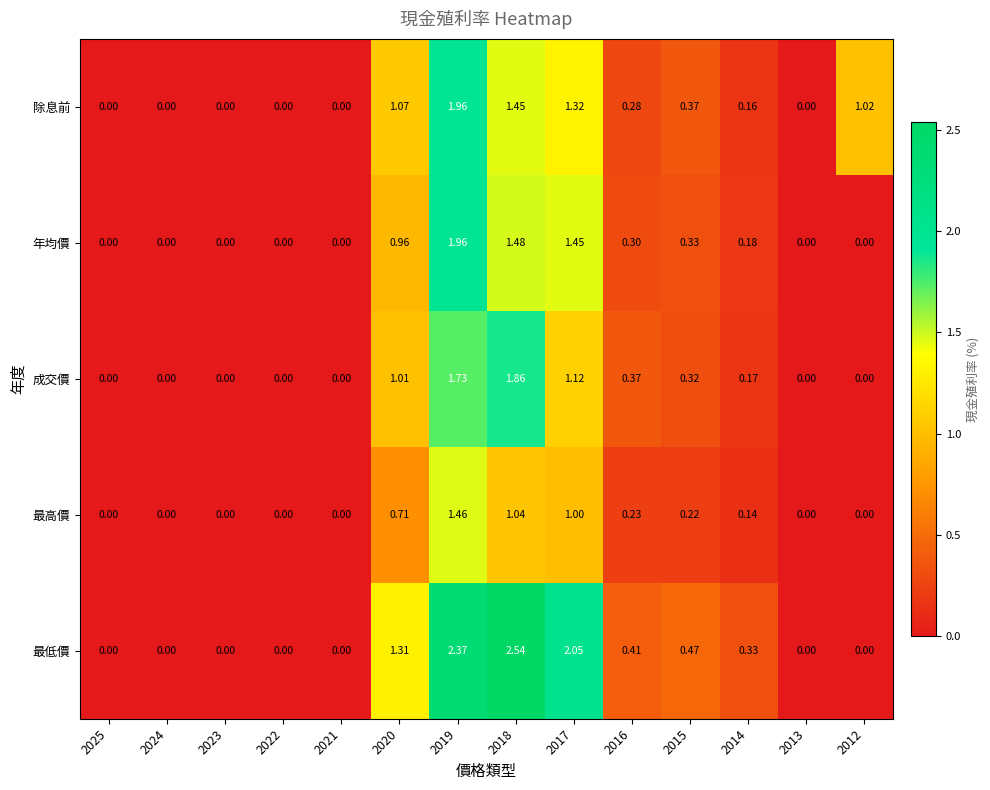

Is the value of 最低價 at 2020 greater than the value of 最高價 at 2024?

Yes